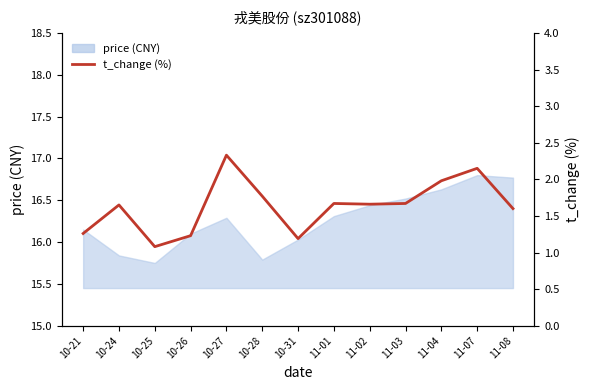

Reading left to right, extract all data points from this chart.

10-21=1.3	10-24=1.6	10-25=1.1	10-26=1.2	10-27=2.3	10-28=1.8	10-31=1.2	11-01=1.7	11-02=1.7	11-03=1.7	11-04=2.0	11-07=2.1	11-08=1.6